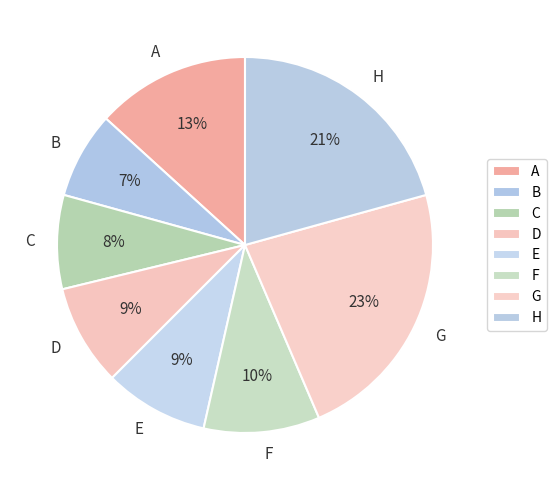

What is the smallest slice in the pie chart?

B